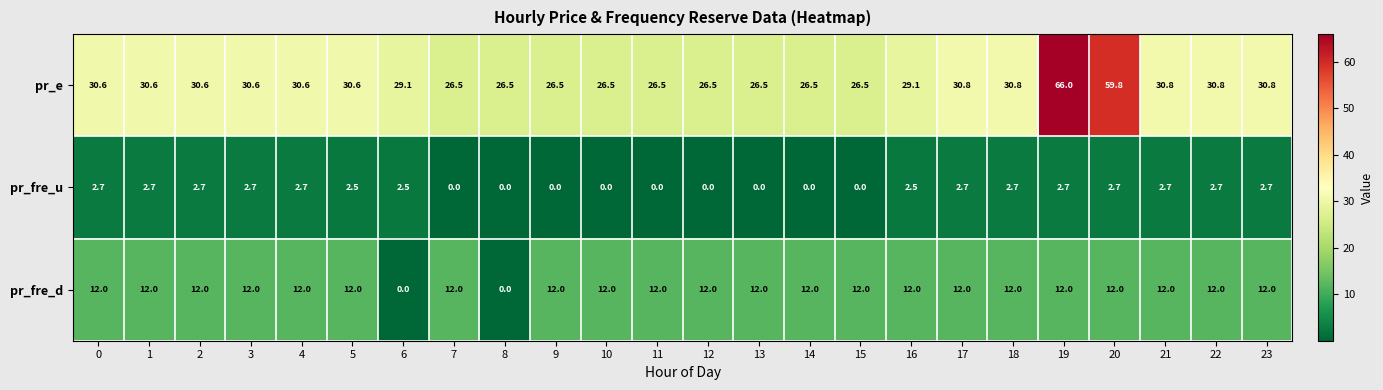

What is the sum of the pr_e values at 9 and 1?

57.1